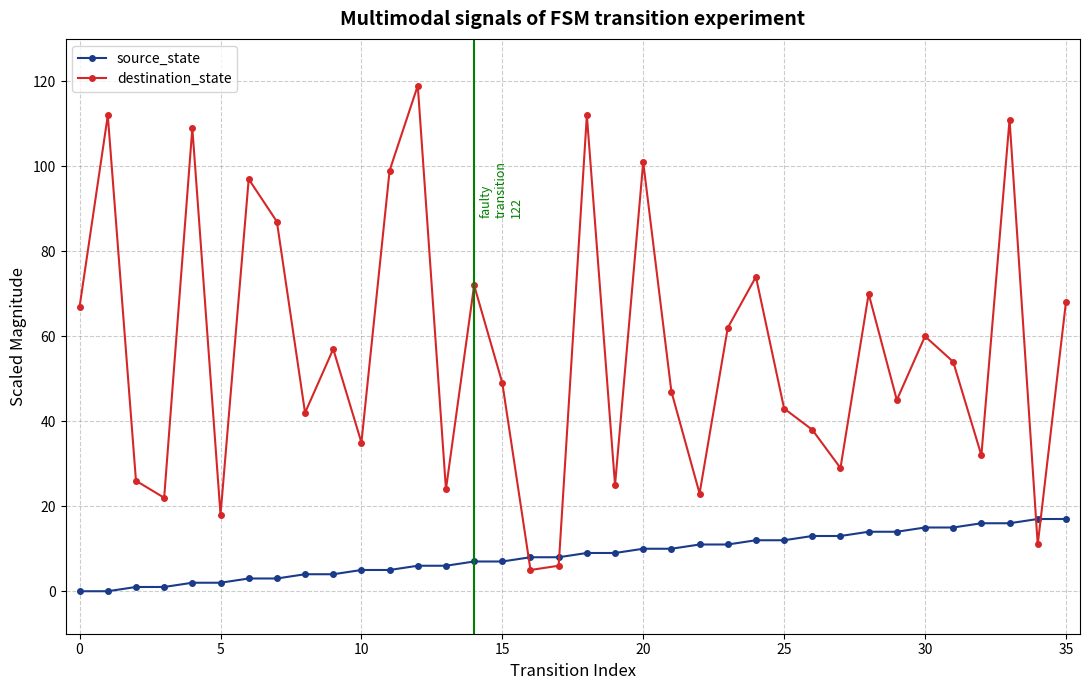

True or false: source_state and destination_state intersect in this chart.

True